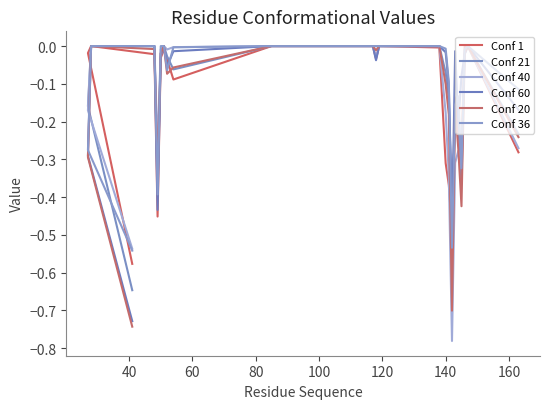

Is the value of Conf 40 at 12 greater than the value of Conf 60 at 10?

No